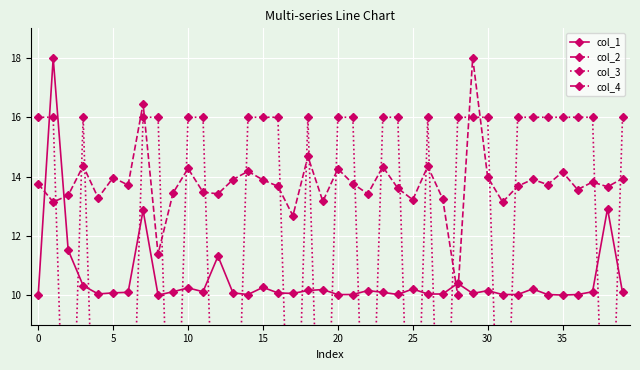

What is the label of the 14th point from the right?

26